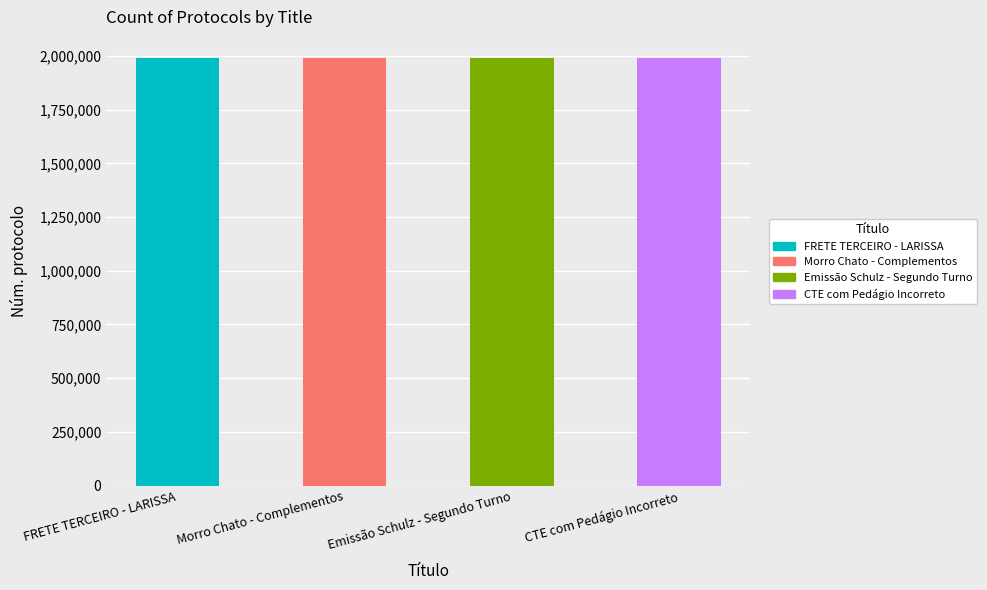

What position from the left is CTE com Pedágio Incorreto?

4